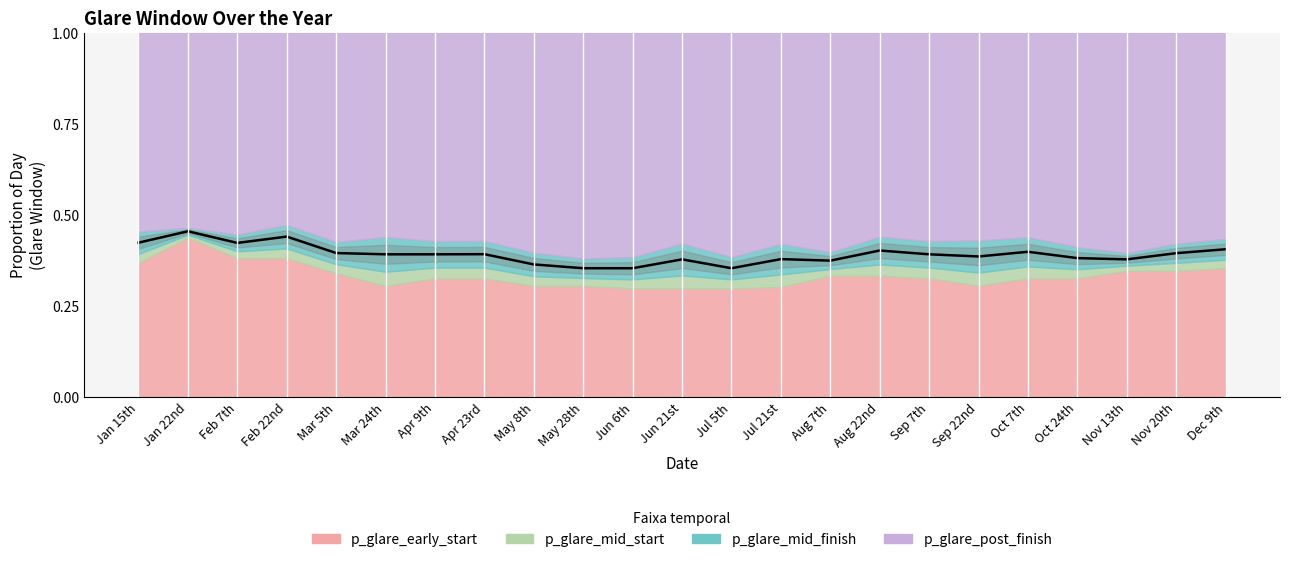

At which category does the chart reach its minimum across all series?

Jun 6th